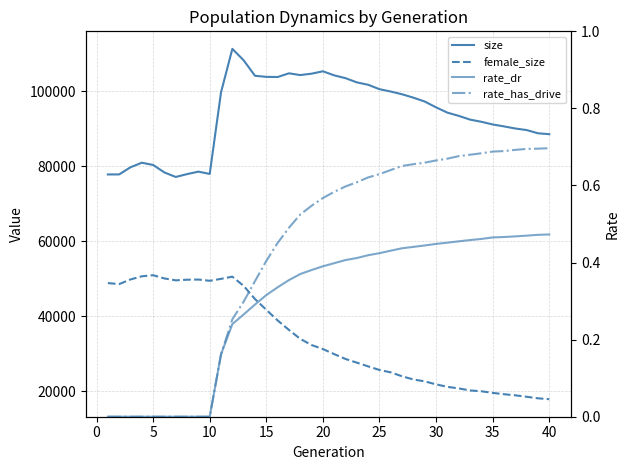

True or false: rate_dr and female_size cross at least once.

False